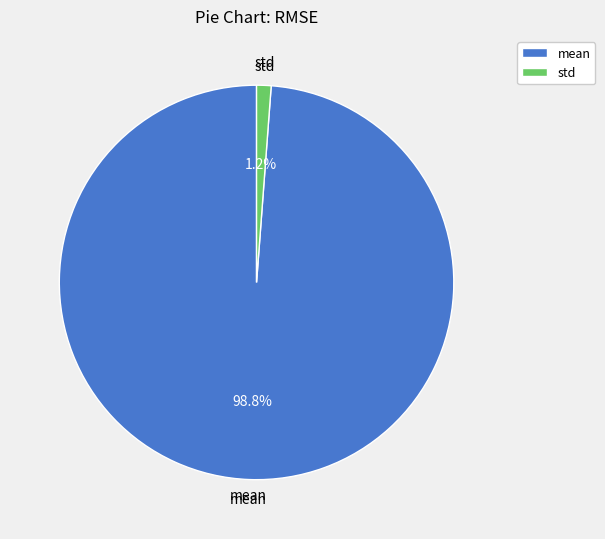

Which has a higher value, mean or std?

mean